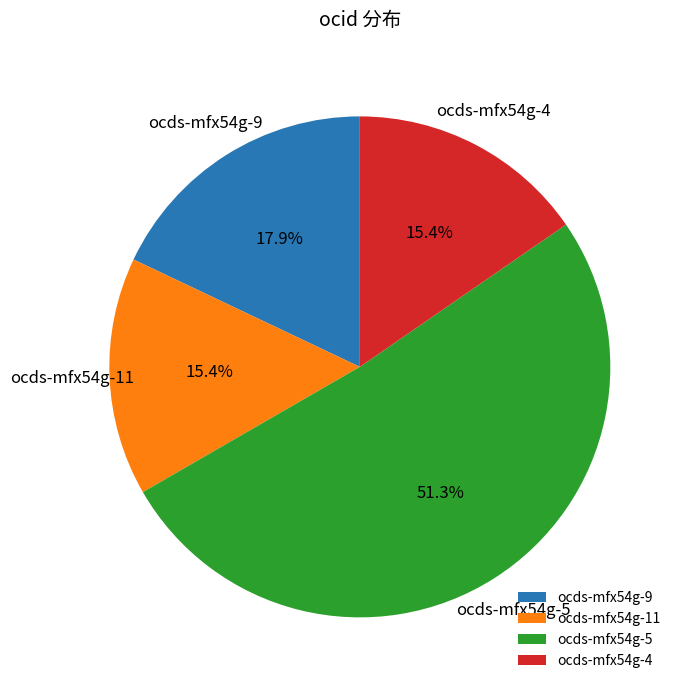

Which slice is the largest?

ocds-mfx54g-5